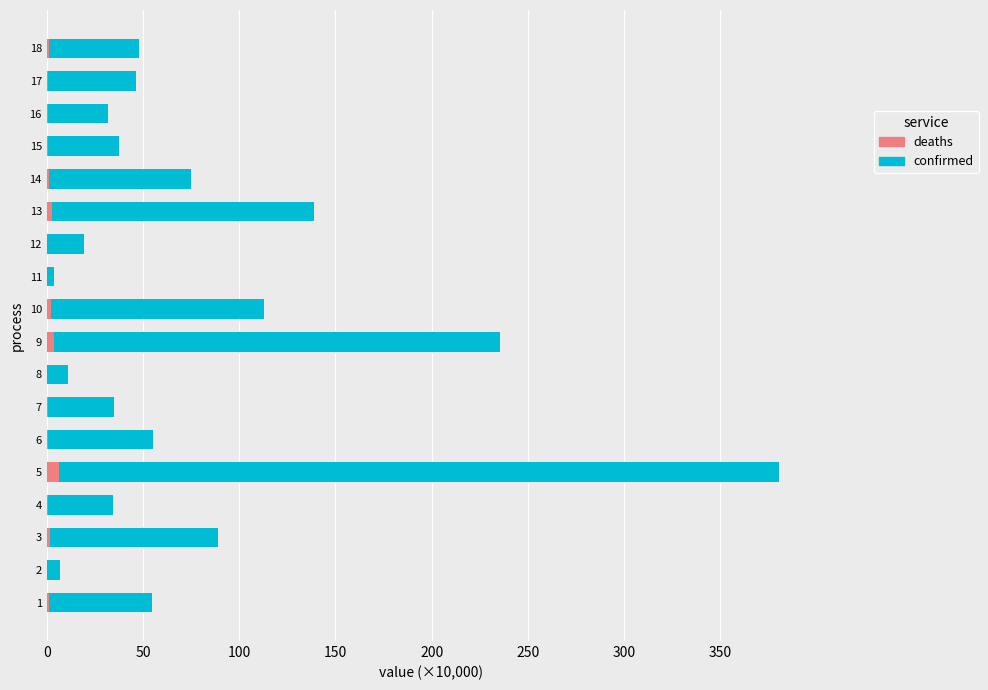

What is the difference between the second highest and minimum values in the confirmed (×10k) series?

231.7